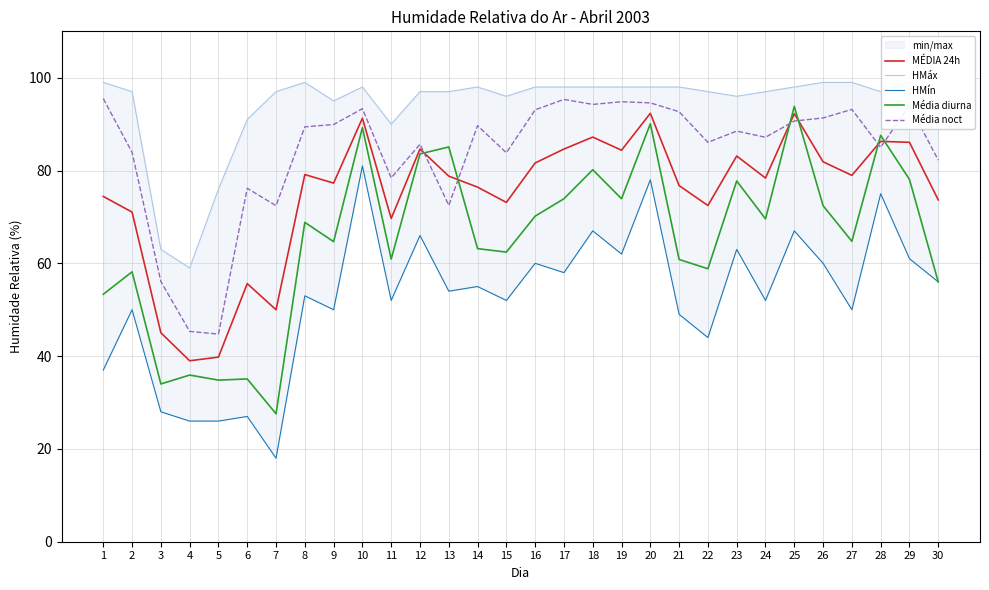

What is the value of the HMáx point at the 30th from the left?

96.0